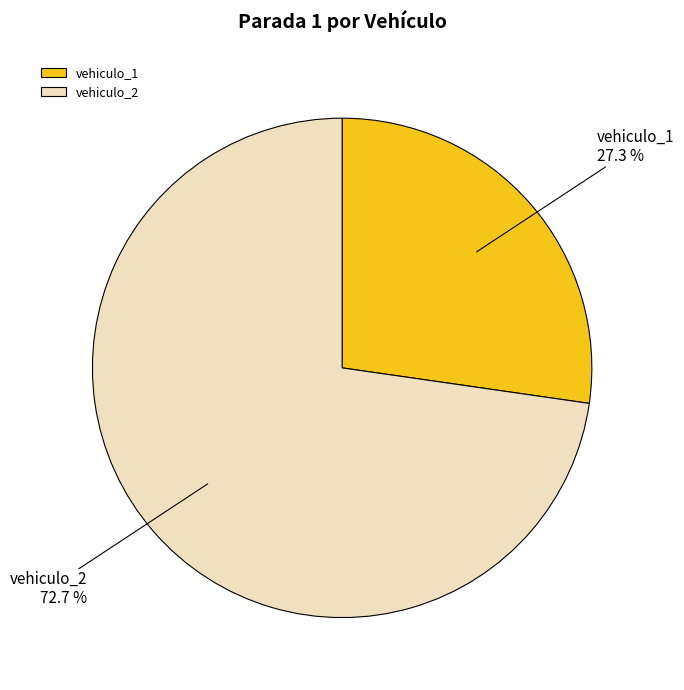

What is the majority slice?

vehiculo_2